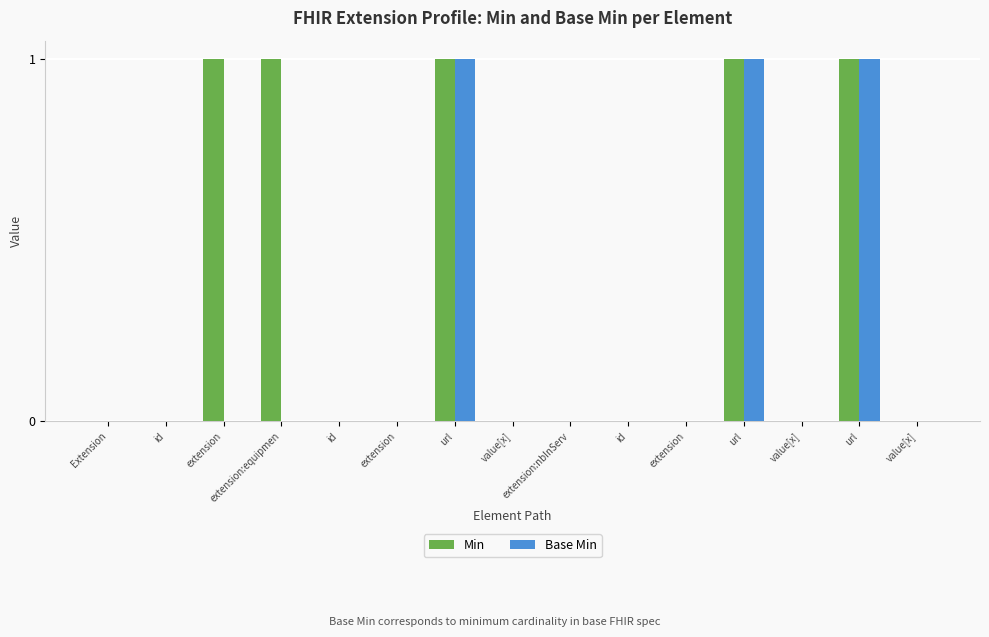

How many groups of bars are there?

15